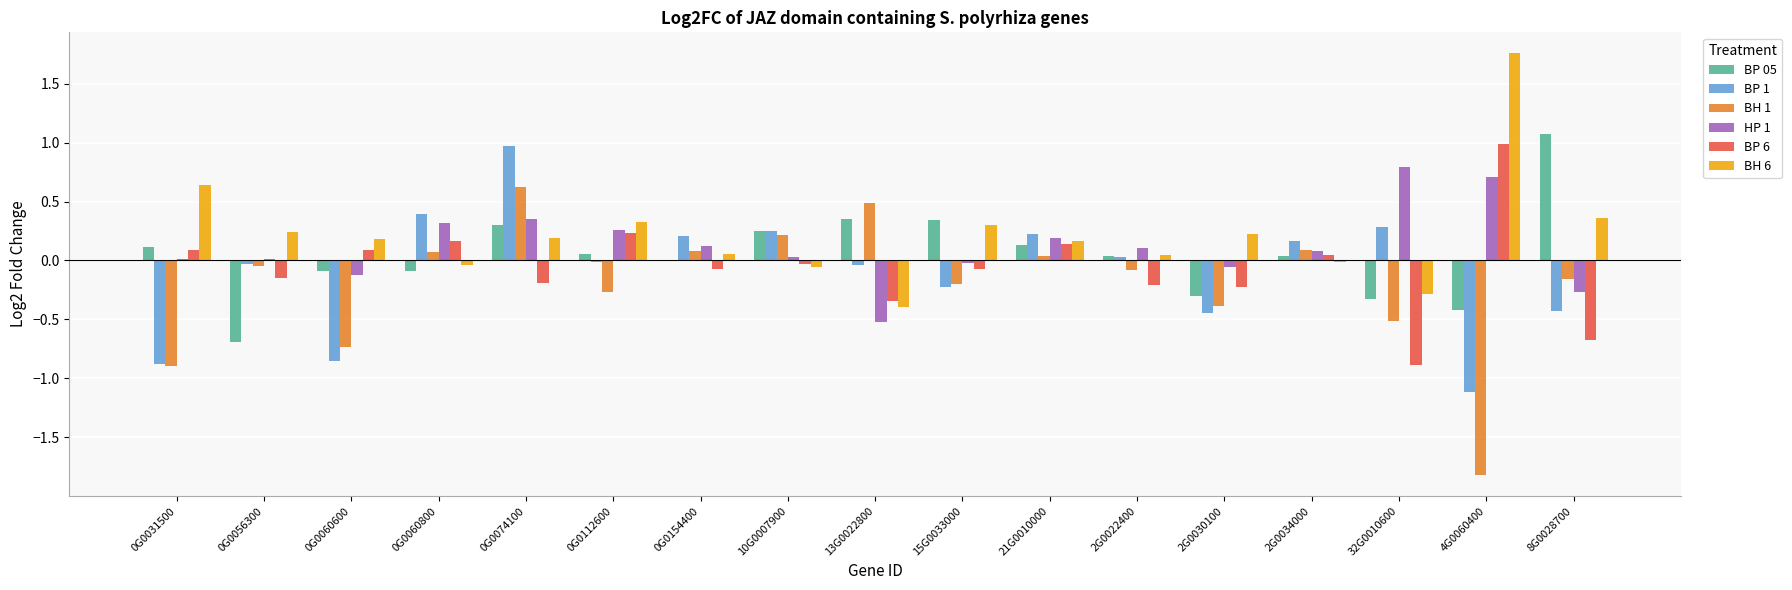

Which series changed the most between 21G0010000 and 2G0034000?

BH 6